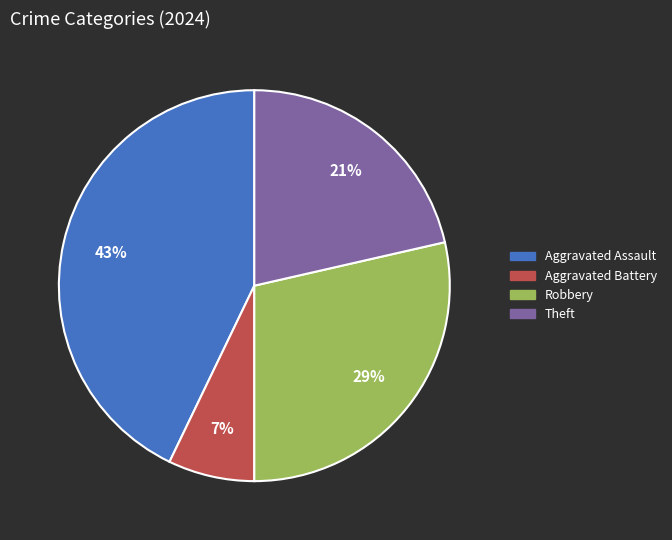

To the nearest percent, what is the average slice percentage?

25%